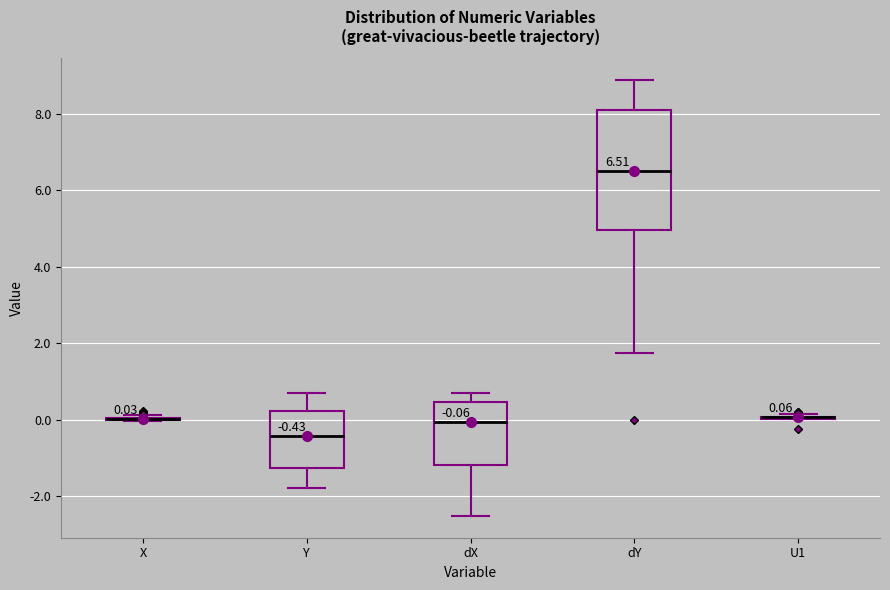

Comparing the boxes themselves (not the whiskers), which one is the tallest?

dY